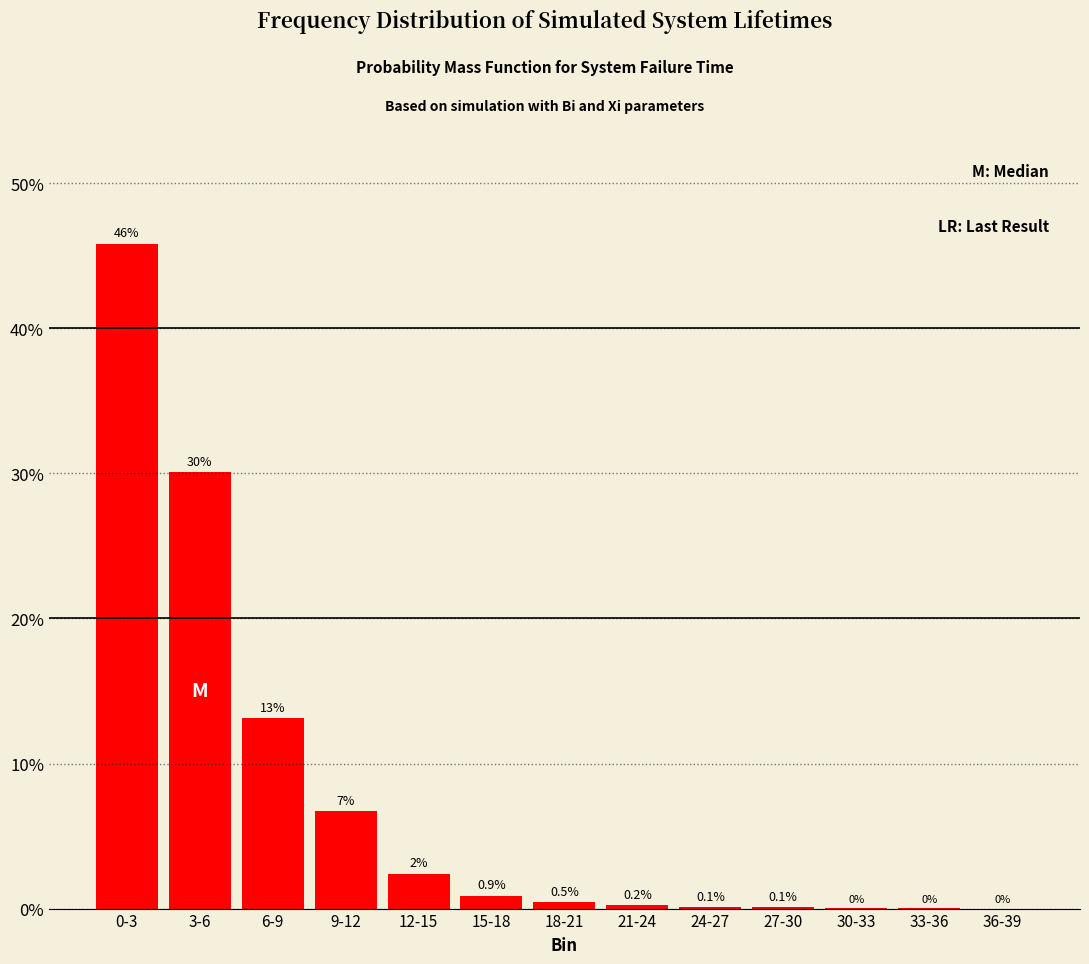

What is the maximum value shown in the chart?

45.8